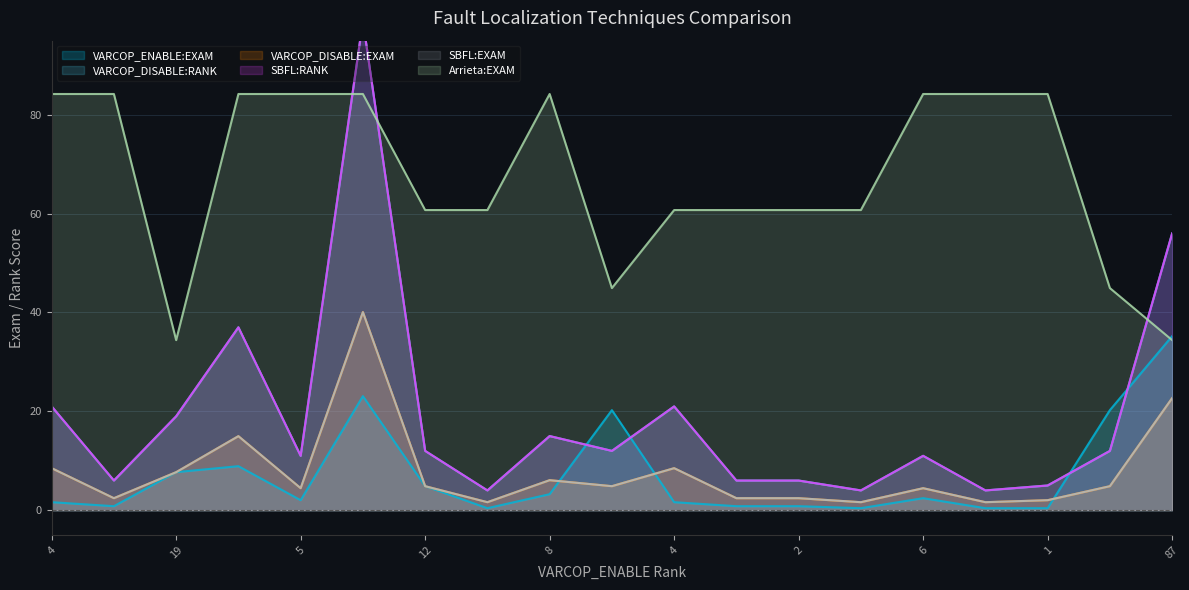

How many interior local peaks does the SBFL:EXAM series have?

5